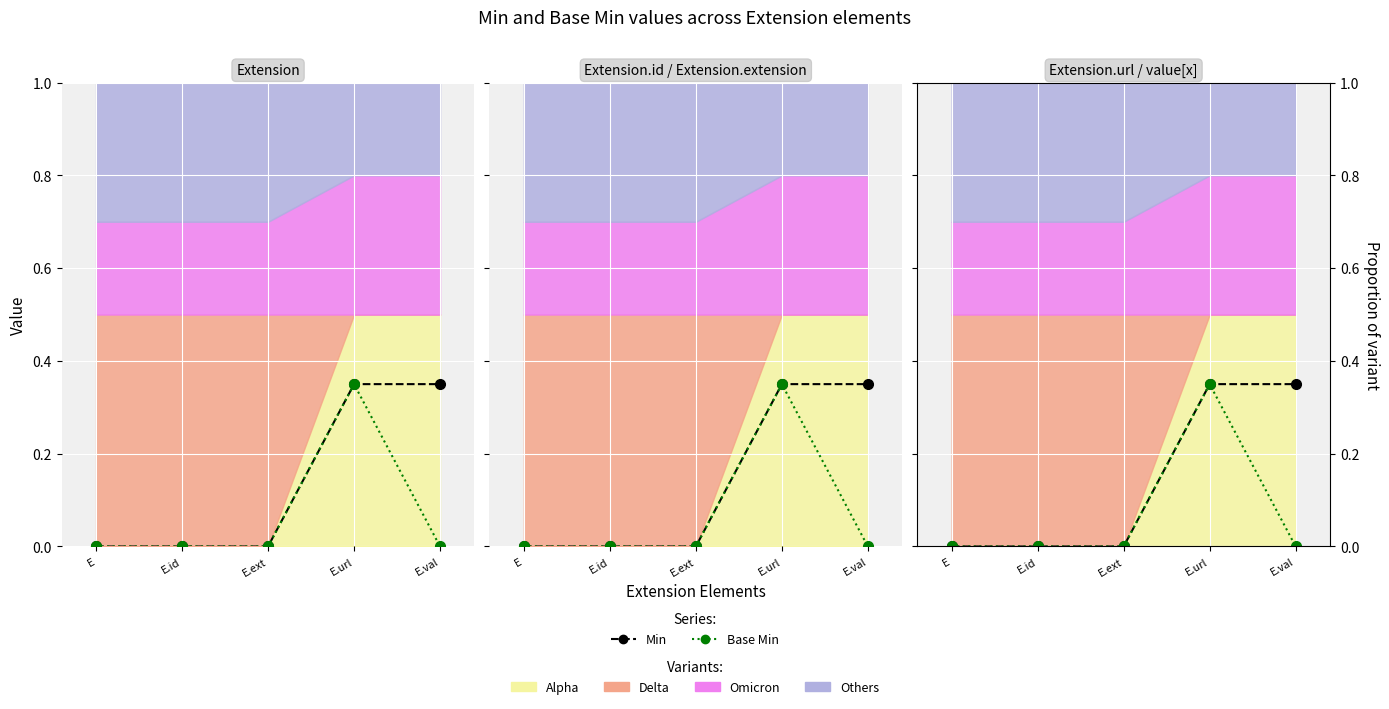

Reading left to right, list all the values displayed in this chart.

Min: 0.0	0.0	0.0	0.3	0.3
Base Min: 0.0	0.0	0.0	0.3	0.0